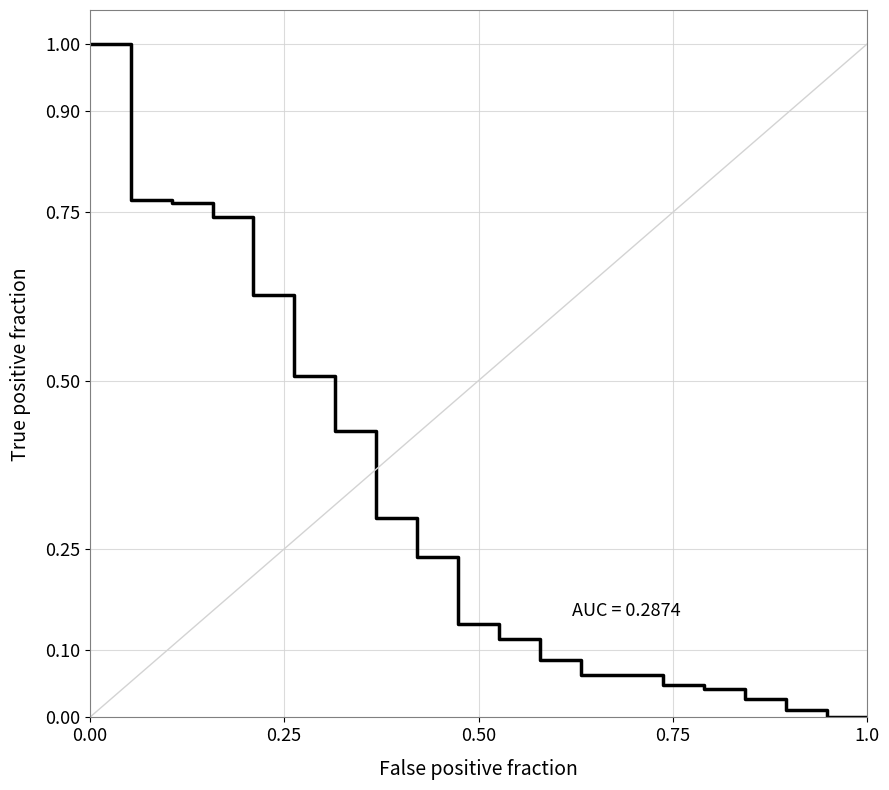

Does the chart display data point markers on the line(s)?

No